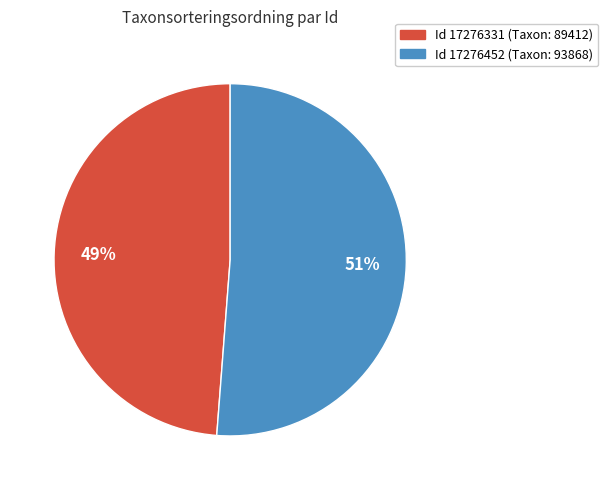

To the nearest percent, what portion does Id 17276452 (Taxon: 93868) represent?

51%